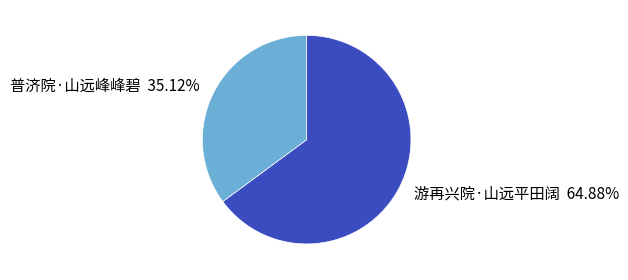

What portion of the pie excludes 普济院·山远峰峰碧?

64.9%